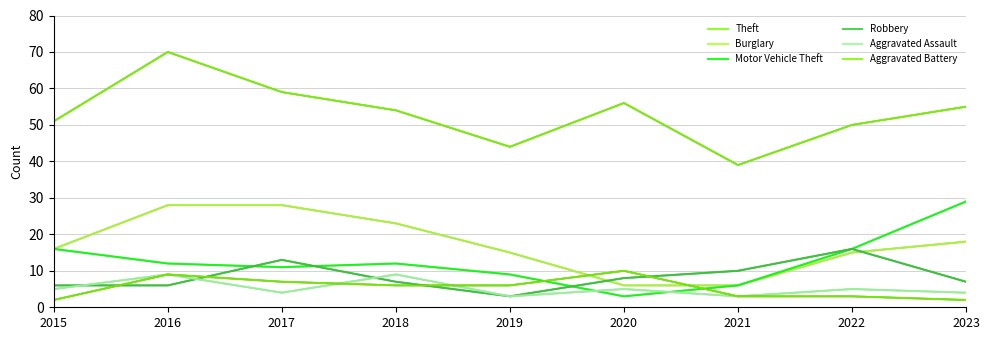

What is the highest value of the Theft series?

70